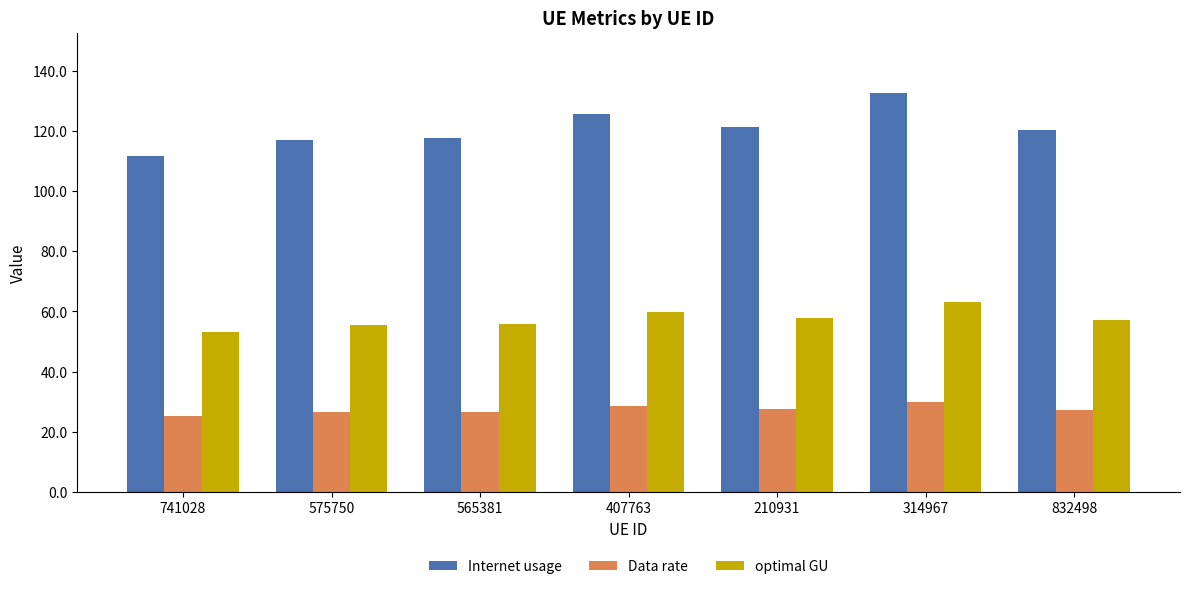

What is the label of the 3rd bar from the right?

210931